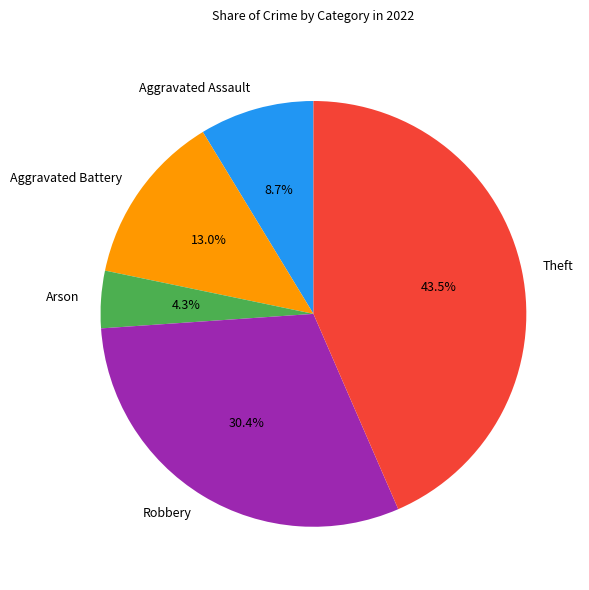

Count the number of slices in the pie.

5